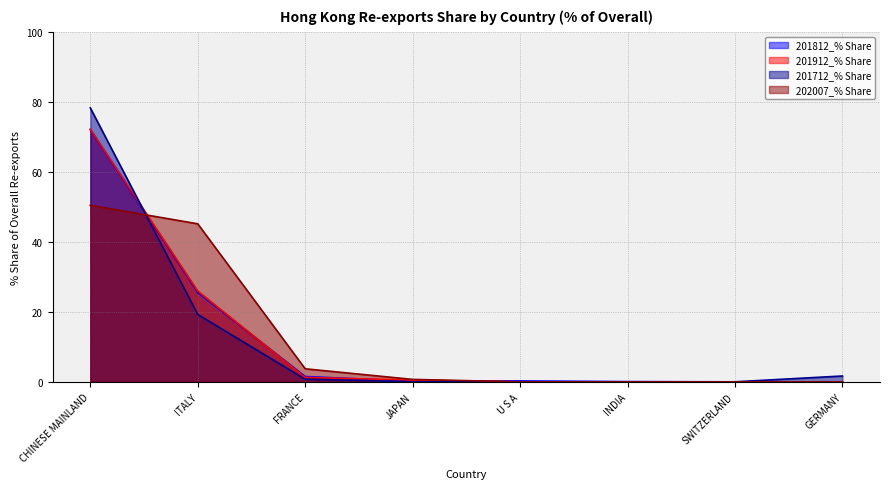

The 201912_% Share series shows 0.0 at SWITZERLAND. True or false?

True